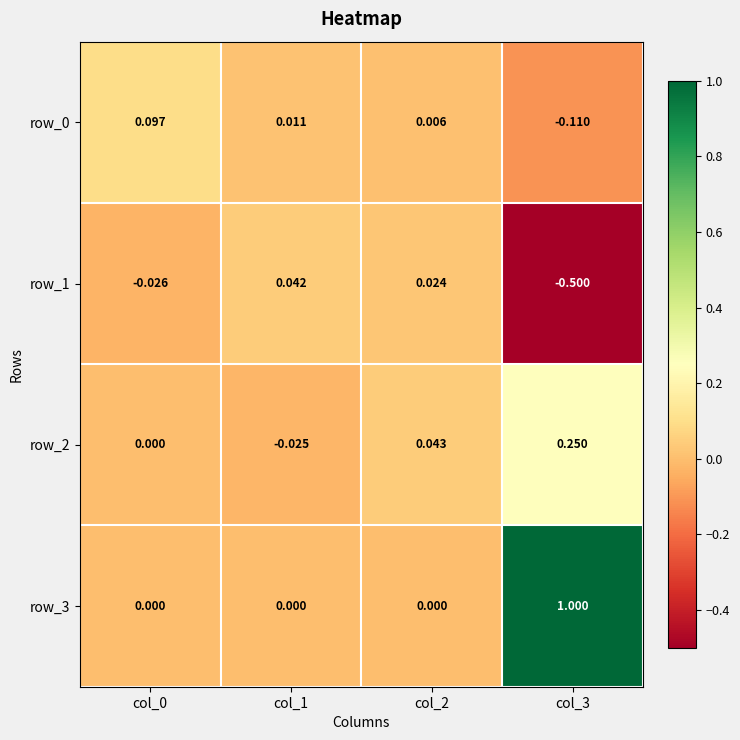

What is the difference between the maximum and minimum values in the row_3 series?

1.0